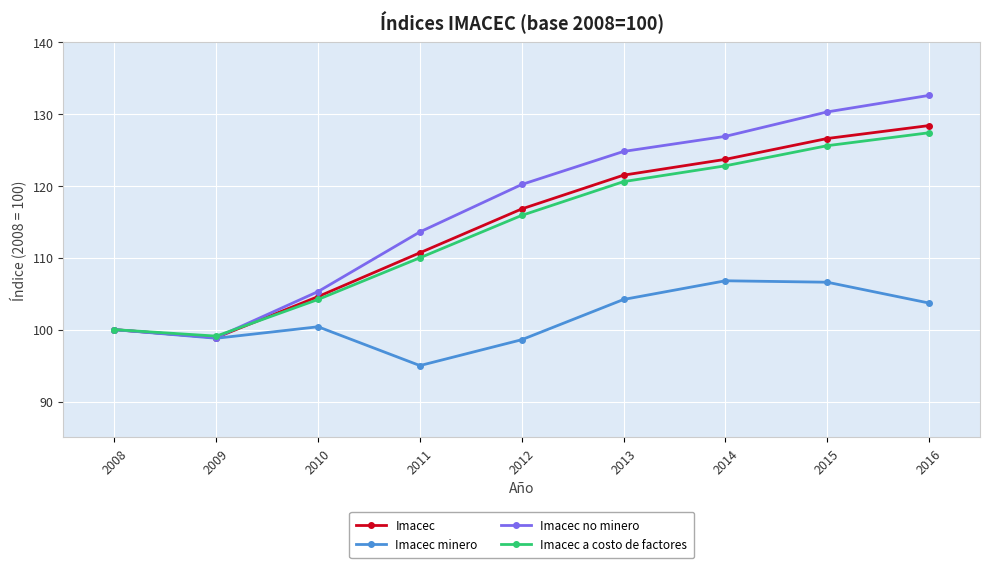

What is the greatest value displayed?

132.6